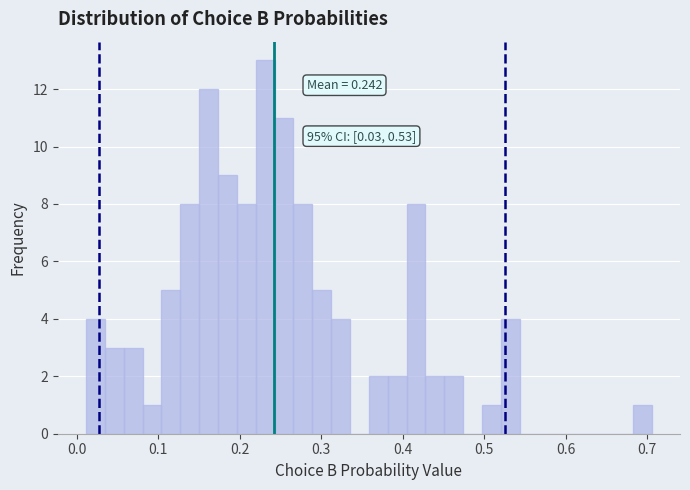

Read against the x-axis, roughly where is the centre of the tallest bar?

0.23